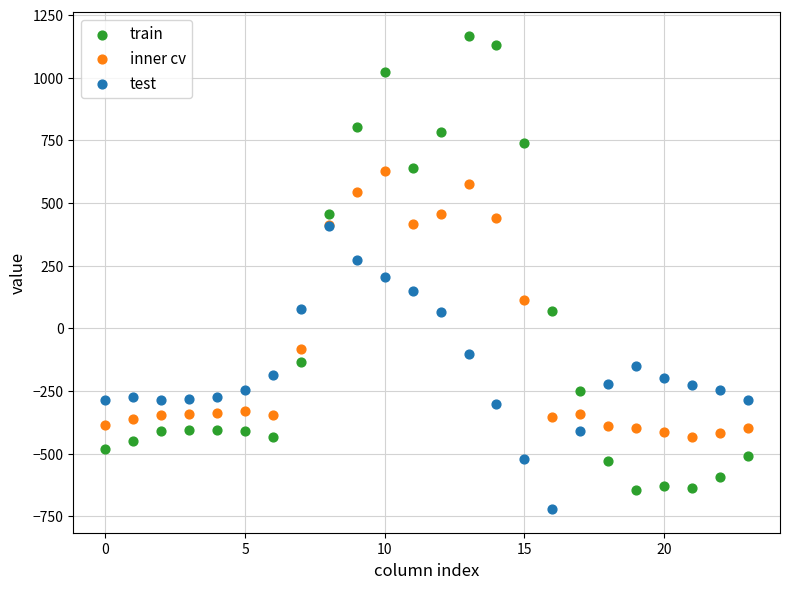

What are all the series names shown in the legend?

train, inner cv, test